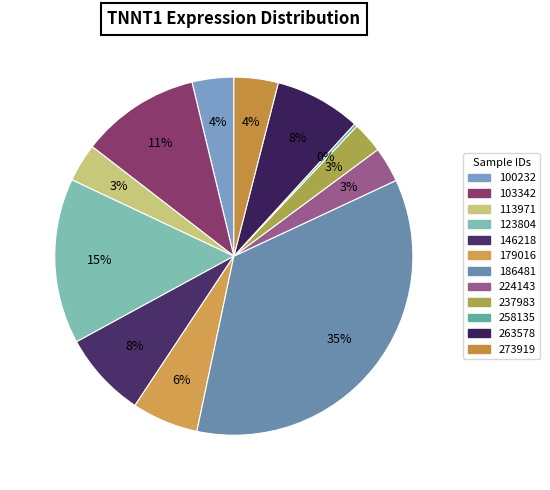

What is the change in value from 146218 to 186481?

+9.2